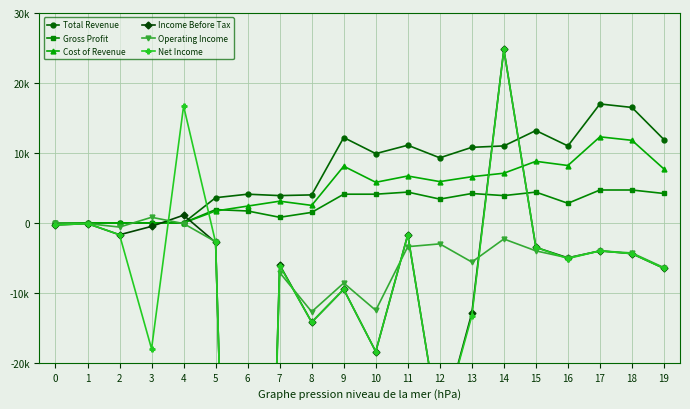

Between 6 and 15, which series saw the biggest shift?

Income Before Tax